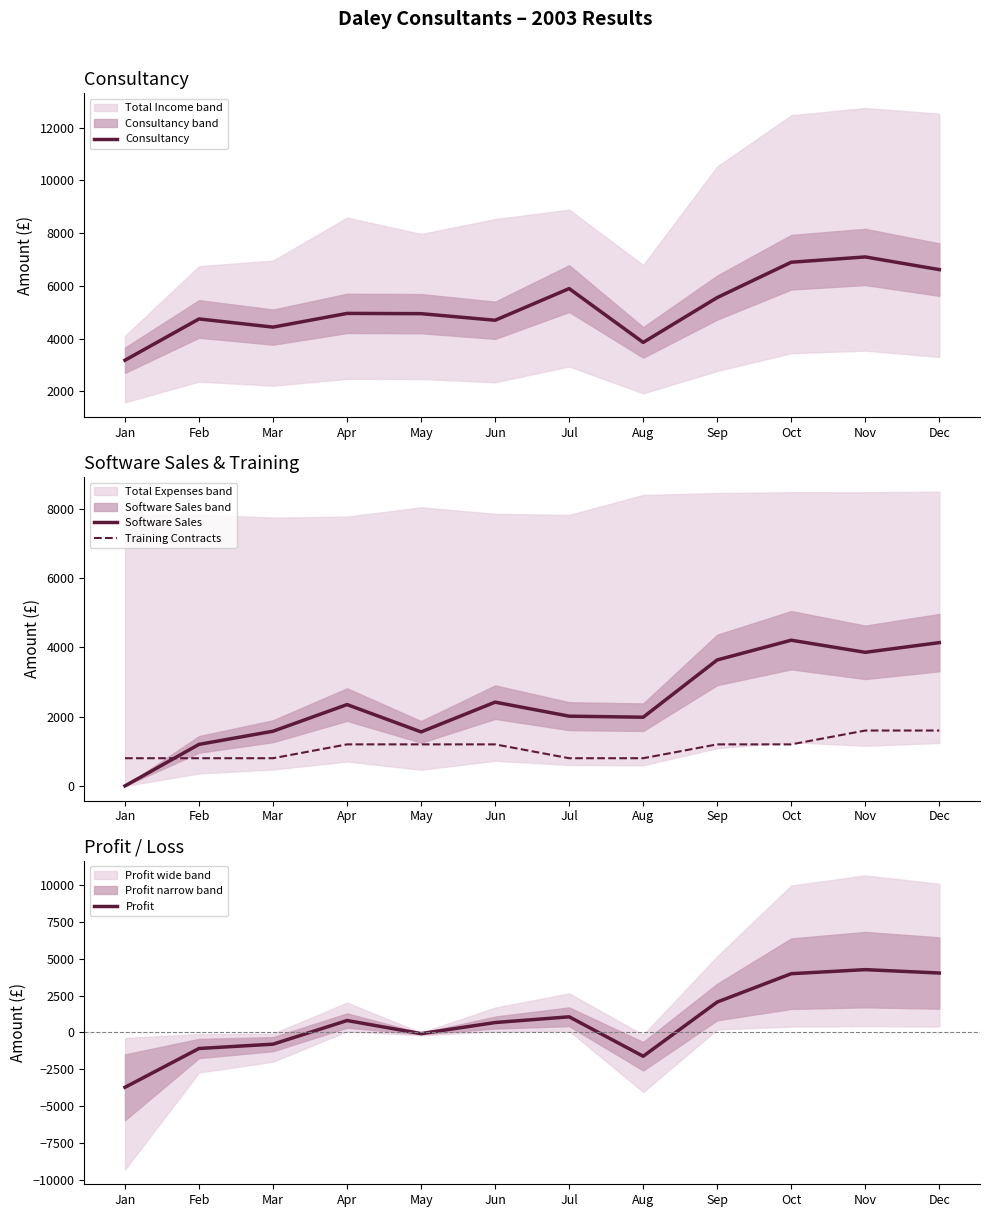

Which series changed the most between Feb and Jun?

Profit